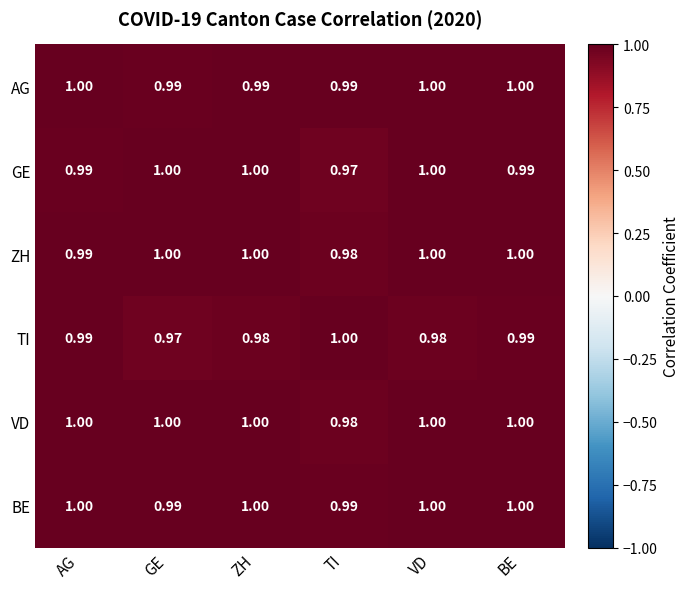

At which label does ZH reach its minimum?

TI